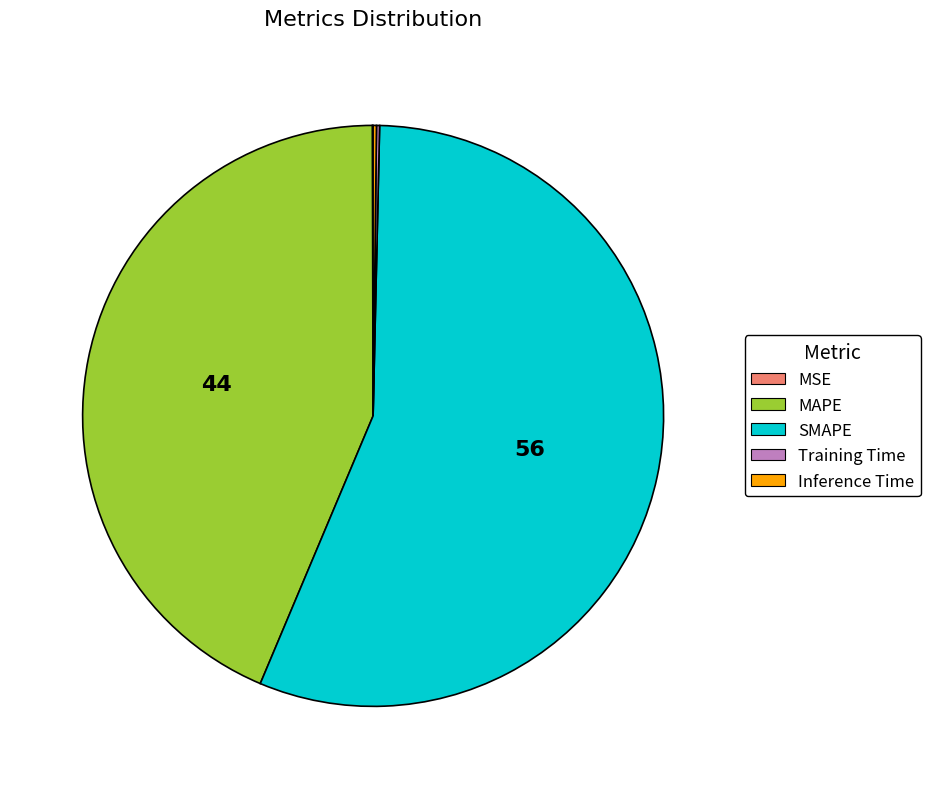

The SMAPE slice represents 56% of the pie. True or false?

True